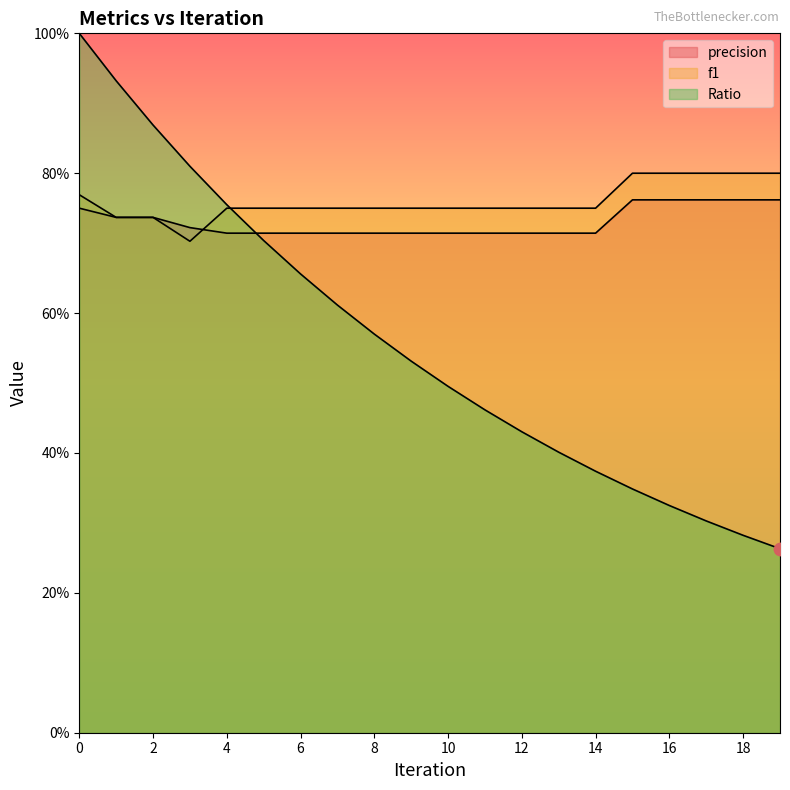

At how many categories does at least one series exceed 0?

20